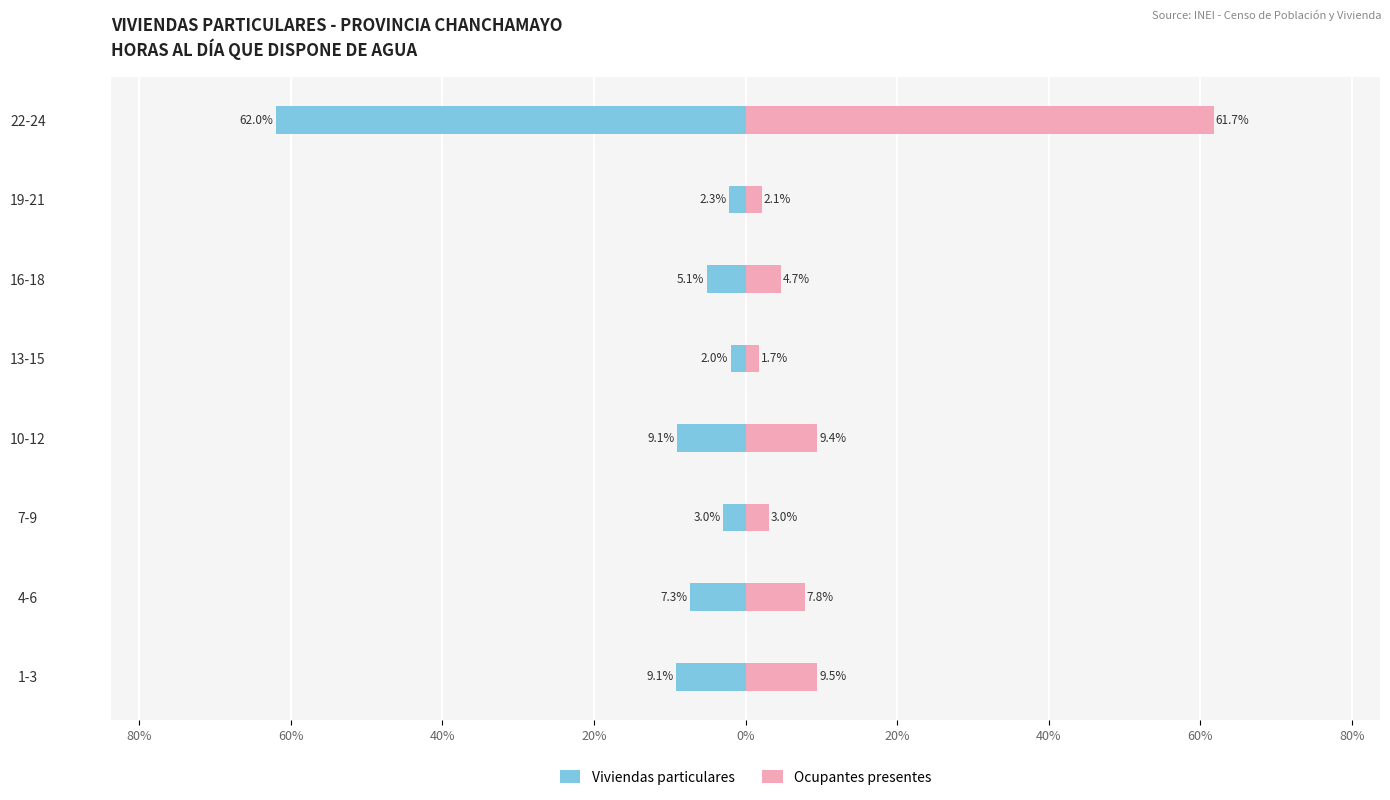

The value of Ocupantes presentes at 7-9 is 5.2. True or false?

False